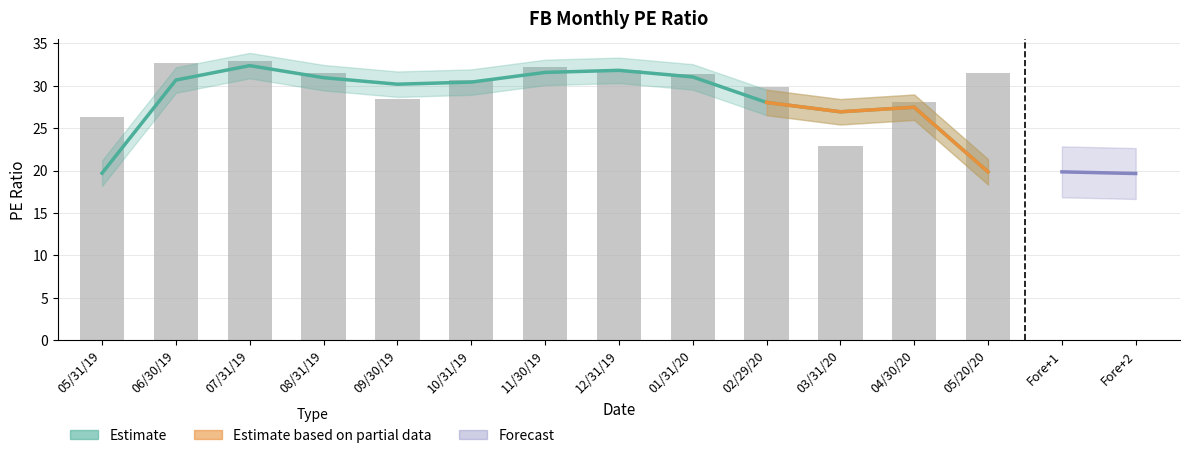

What is the label of the 10th bar from the right?

08/31/19